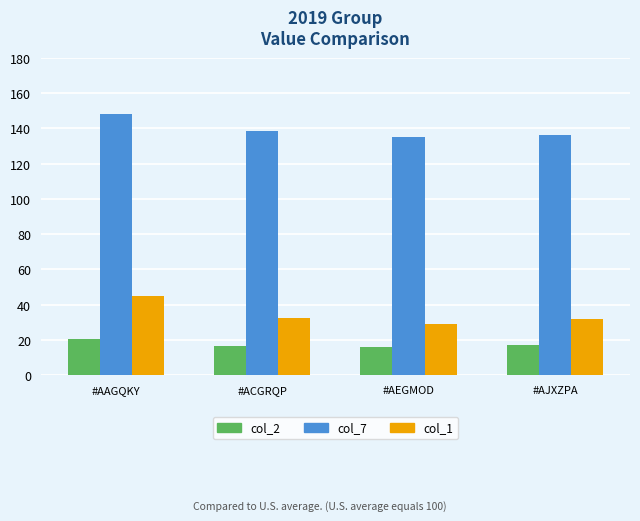

What position from the right is #AAGQKY?

4